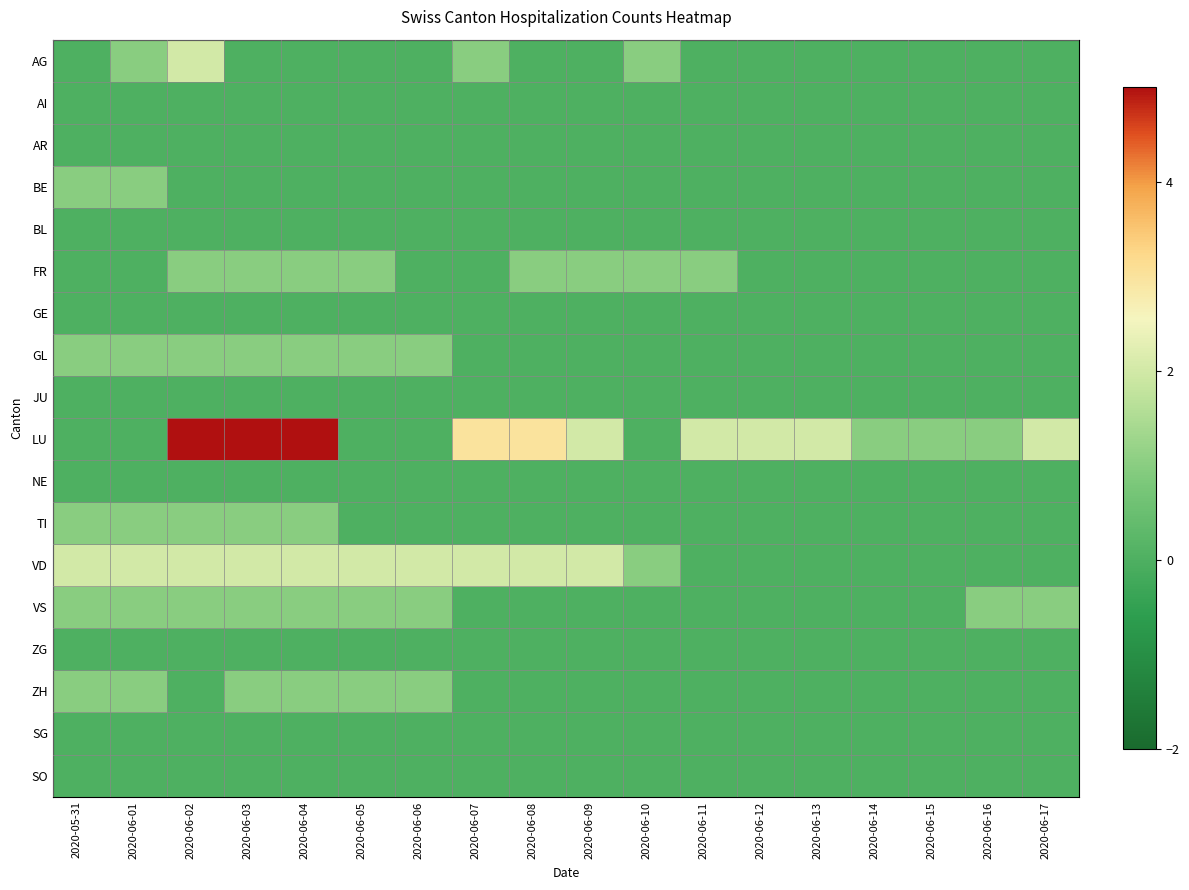

At which category is the sum across all series the highest?

2020-06-02